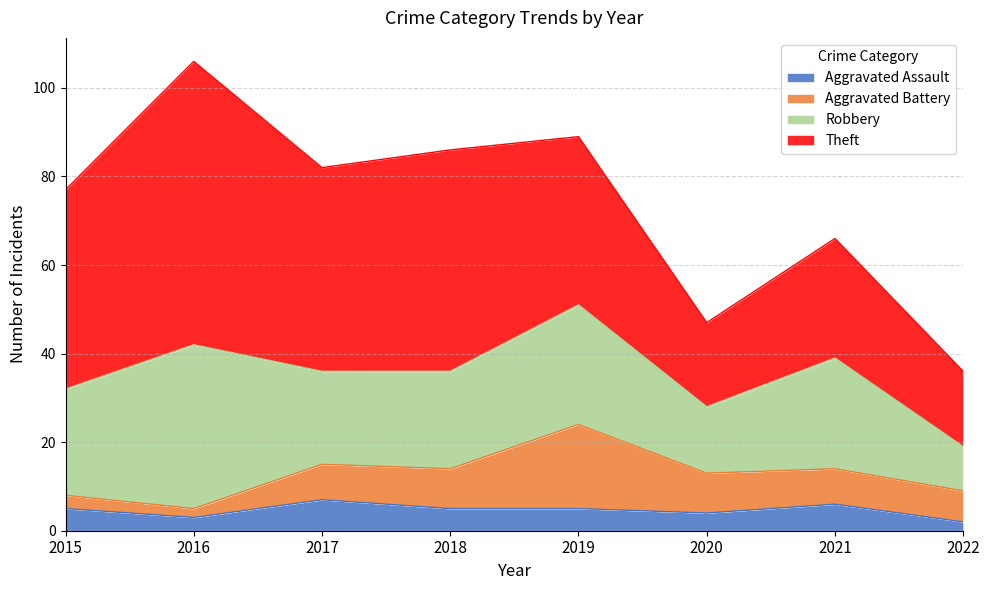

Rank the series by their maximum value, from lowest to highest.

Aggravated Assault, Aggravated Battery, Robbery, Theft